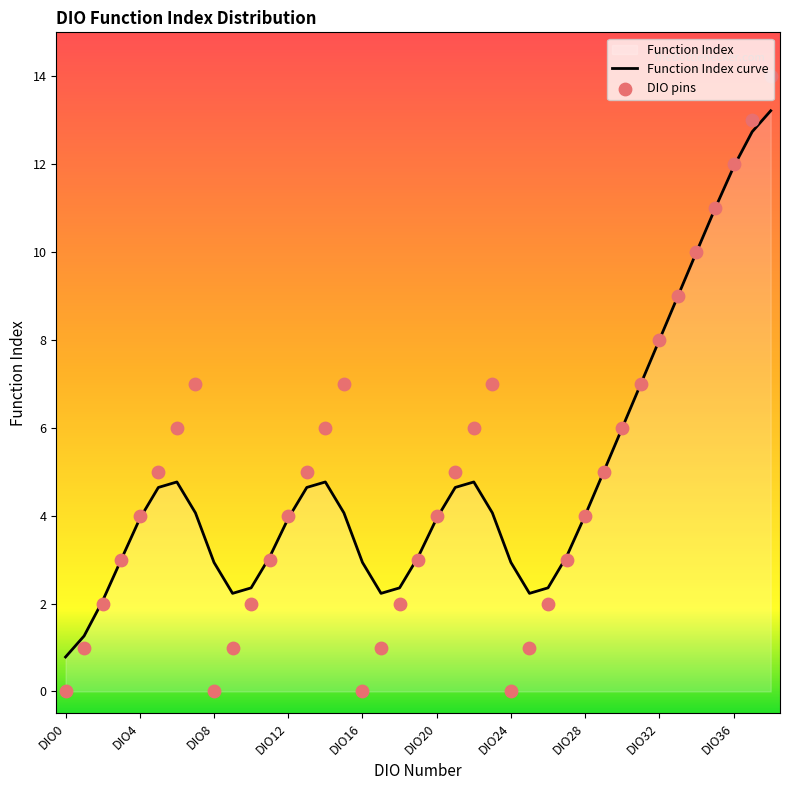

What is the change in value from DIO9 to DIO23?

+6